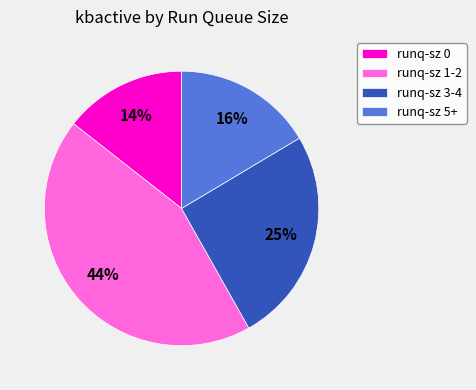

Count the number of slices in the pie.

4